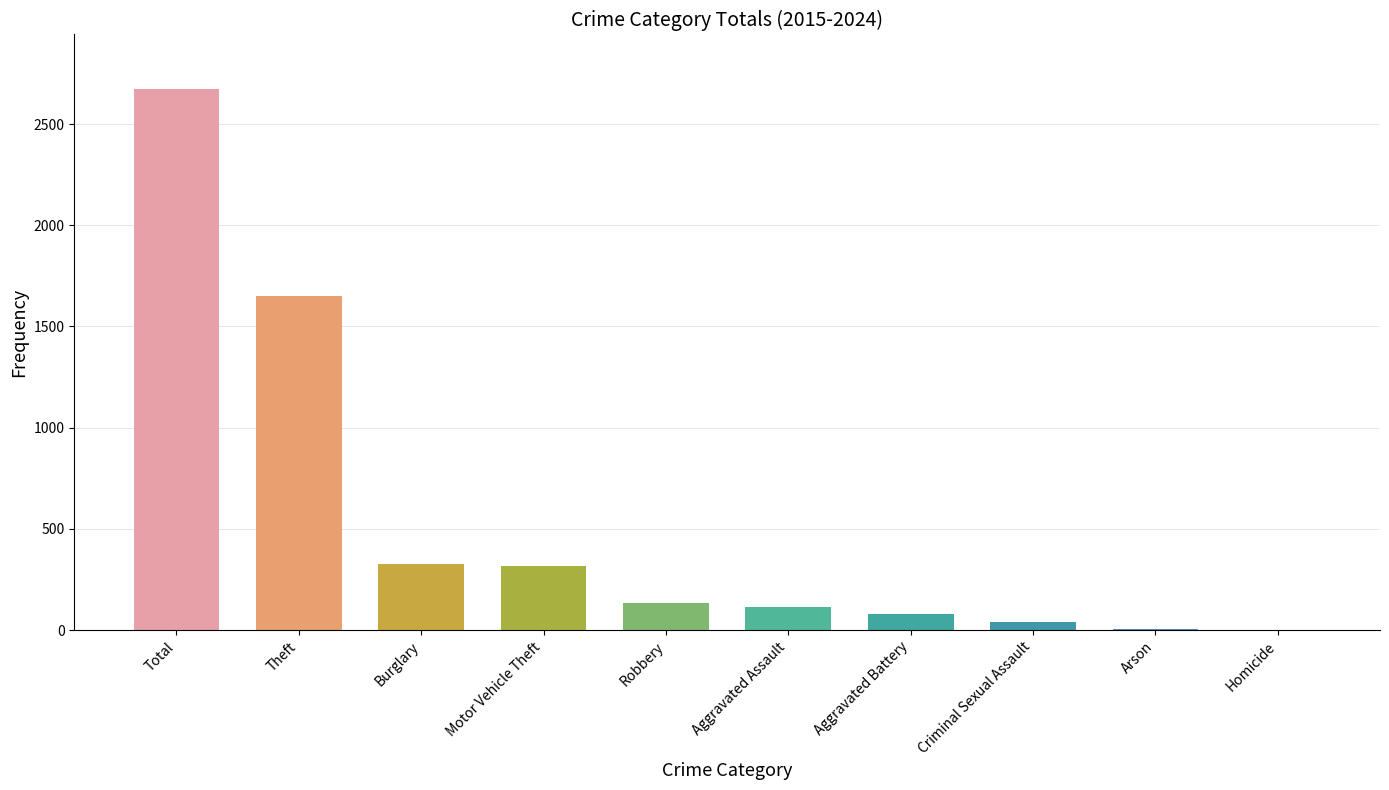

What is the sum of all values?

5350